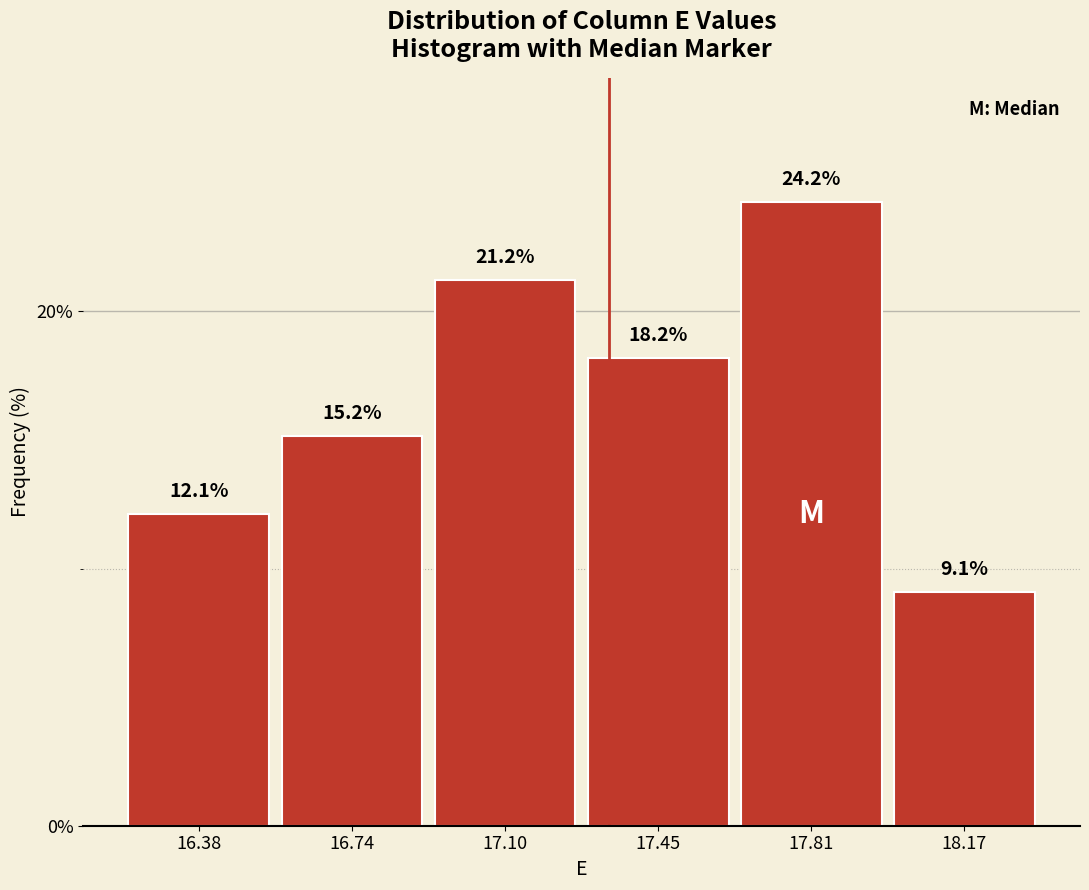

Reading left to right, list every bar in this chart as the range it spans on the x-axis followed by its height. The bar edges are not printed on the chart, so give them approximately, as read against the axis.

16.20 to 16.55: 12.1
16.55 to 16.90: 15.2
16.90 to 17.30: 21.2
17.30 to 17.65: 18.2
17.65 to 18.00: 24.2
18.00 to 18.35: 9.1